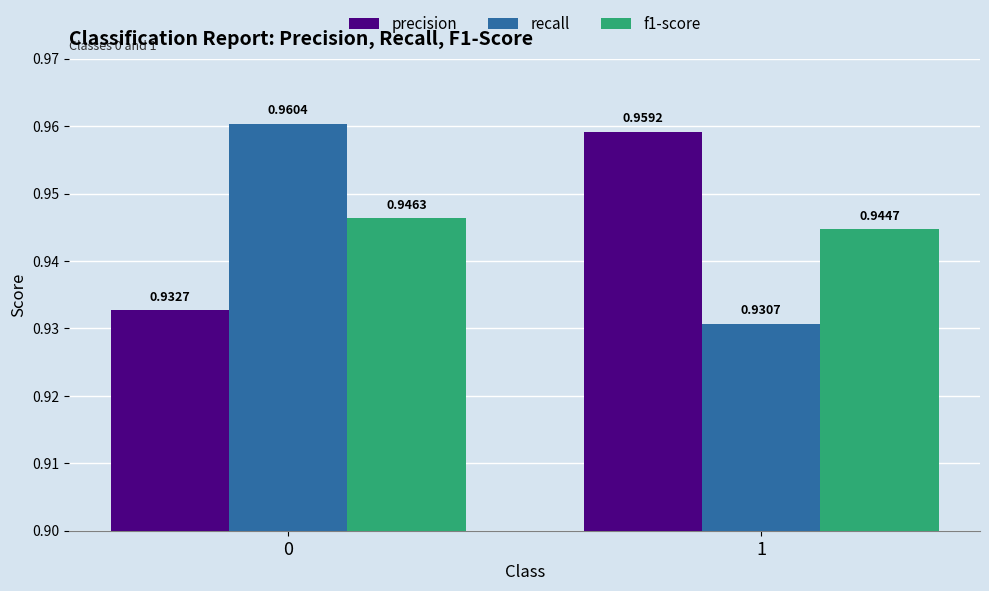

Does the chart contain any negative values?

No